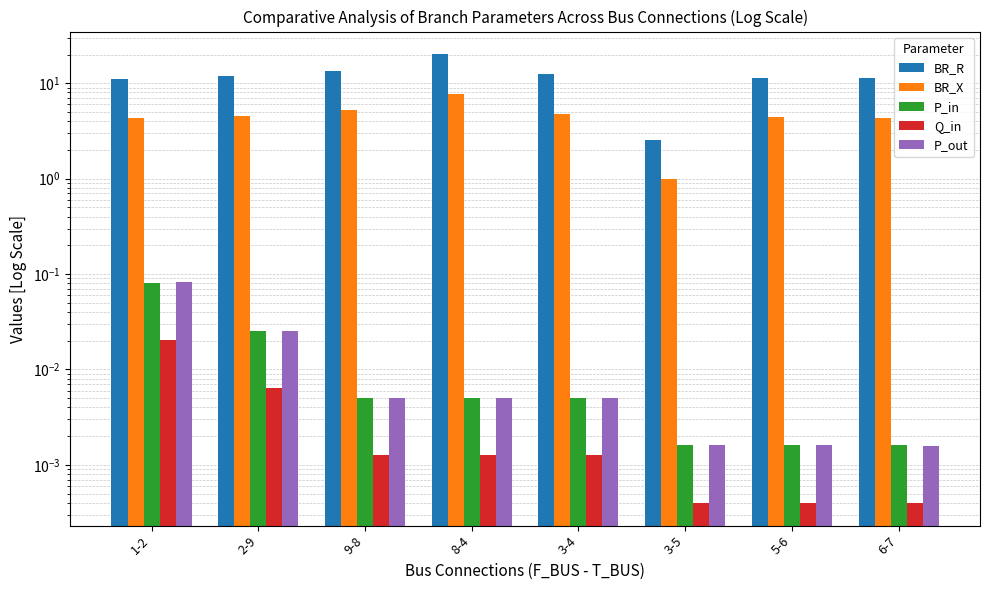

List the labels in order of P_out value, smallest first.

6-7, 5-6, 3-5, 3-4, 8-4, 9-8, 2-9, 1-2